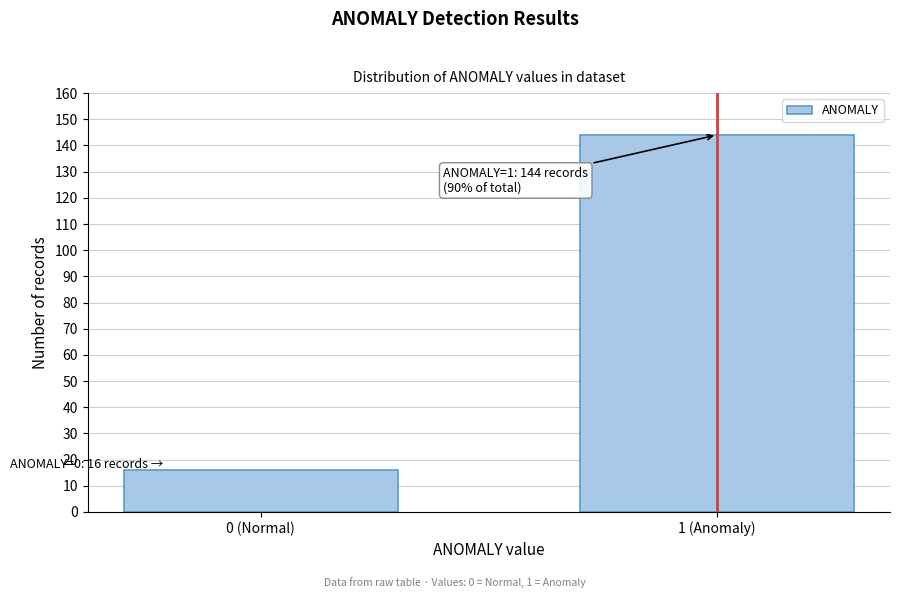

Reading left to right, transcribe all the data shown in this chart.

0 (Normal)=16	1 (Anomaly)=144